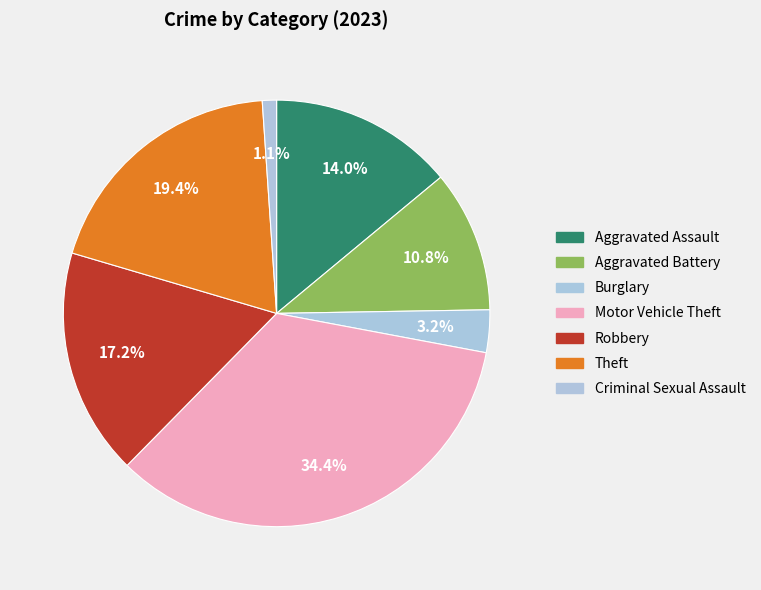

Do Theft and Burglary together represent more than half of the pie?

No